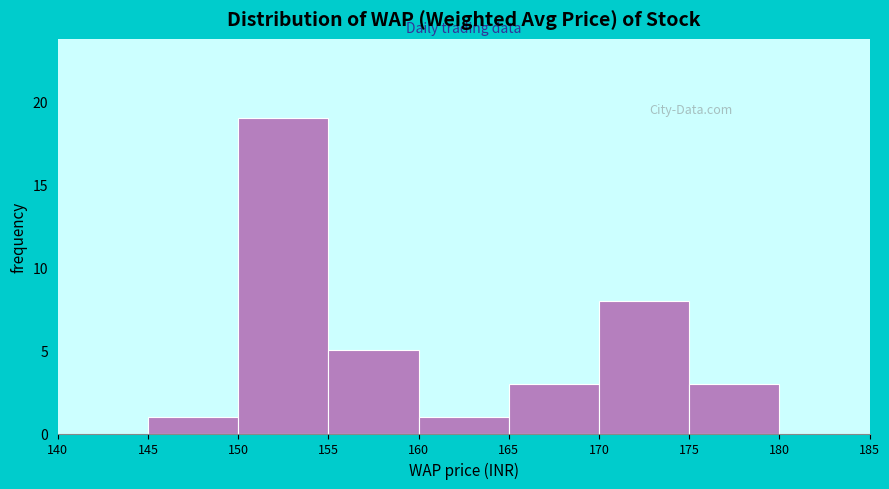

Reading left to right, list every bar in this chart as the range it spans on the x-axis followed by its height. The values are not printed on the chart, so give them approximately, as read against the axis.

140 to 145: 0
145 to 150: 1
150 to 155: 19
155 to 160: 5
160 to 165: 1
165 to 170: 3
170 to 175: 8
175 to 180: 3
180 to 185: 0